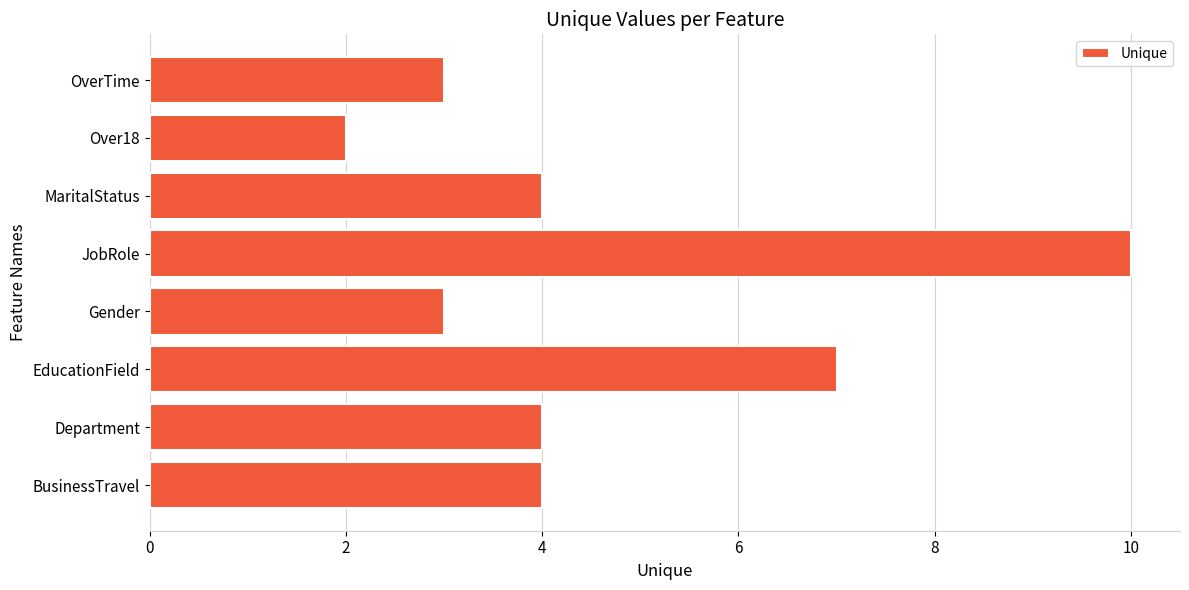

Between EducationField and Over18, which is larger?

EducationField